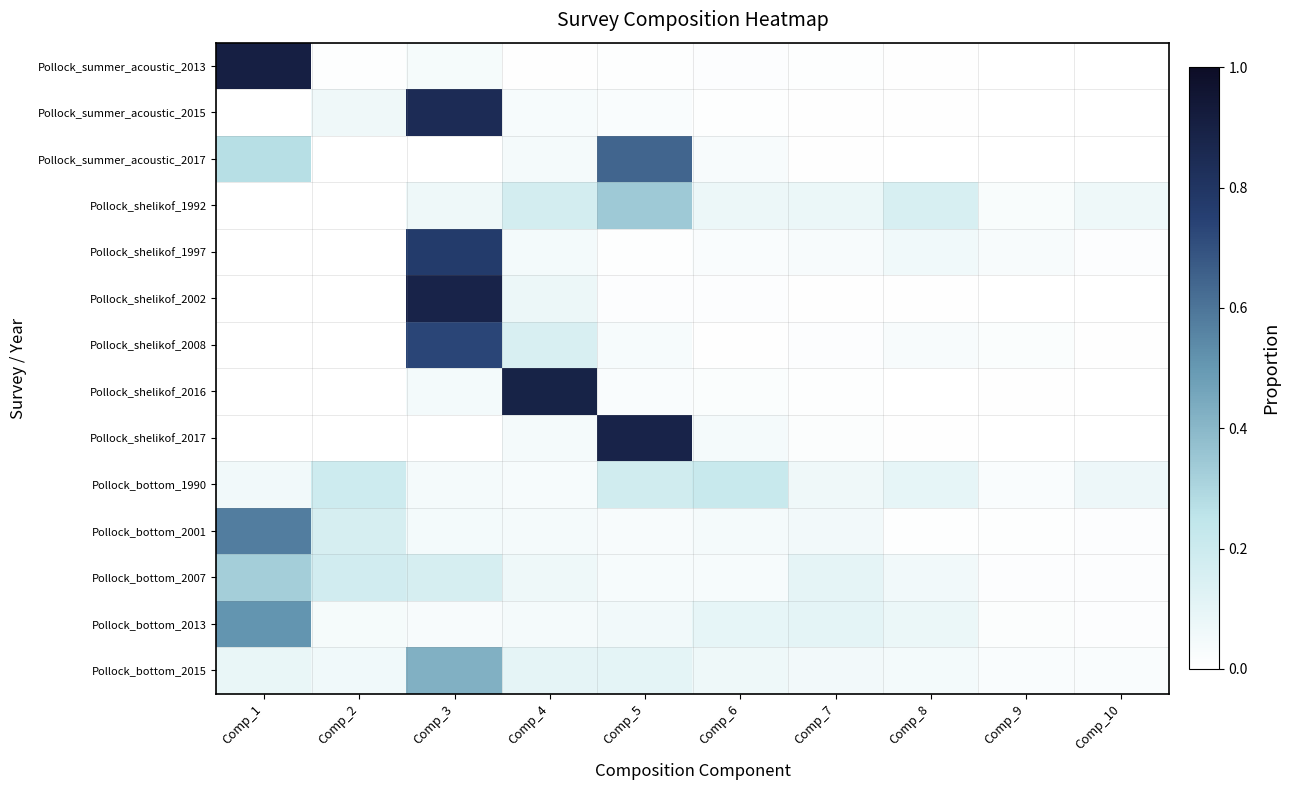

What is the total value across all series at Comp_2?

0.7